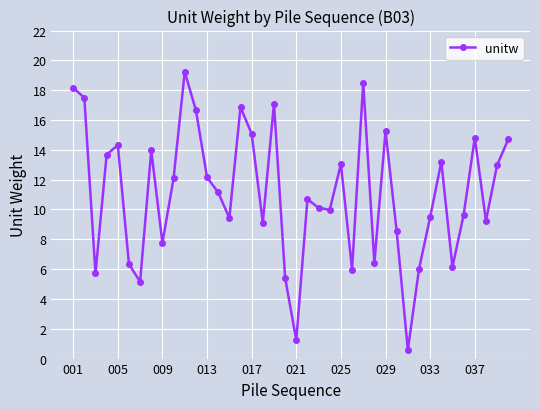

What is the greatest value displayed?

19.2